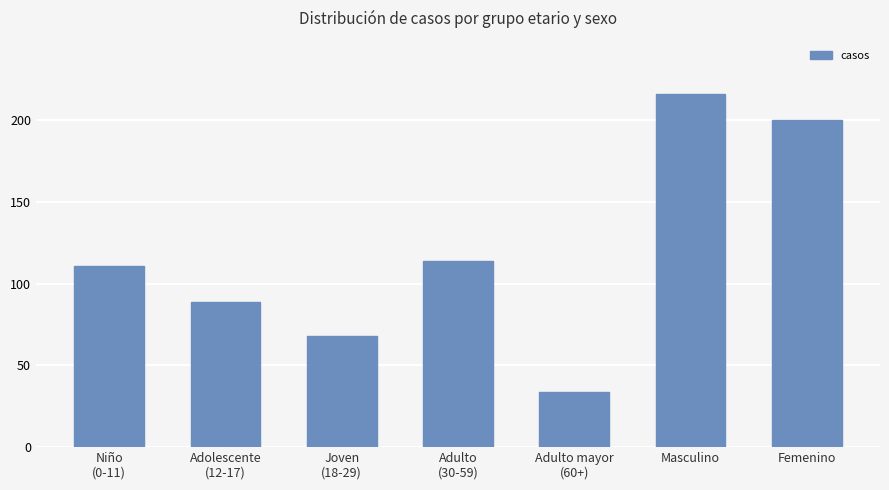

Which category has the lowest value across all series?

Adulto mayor
(60+)